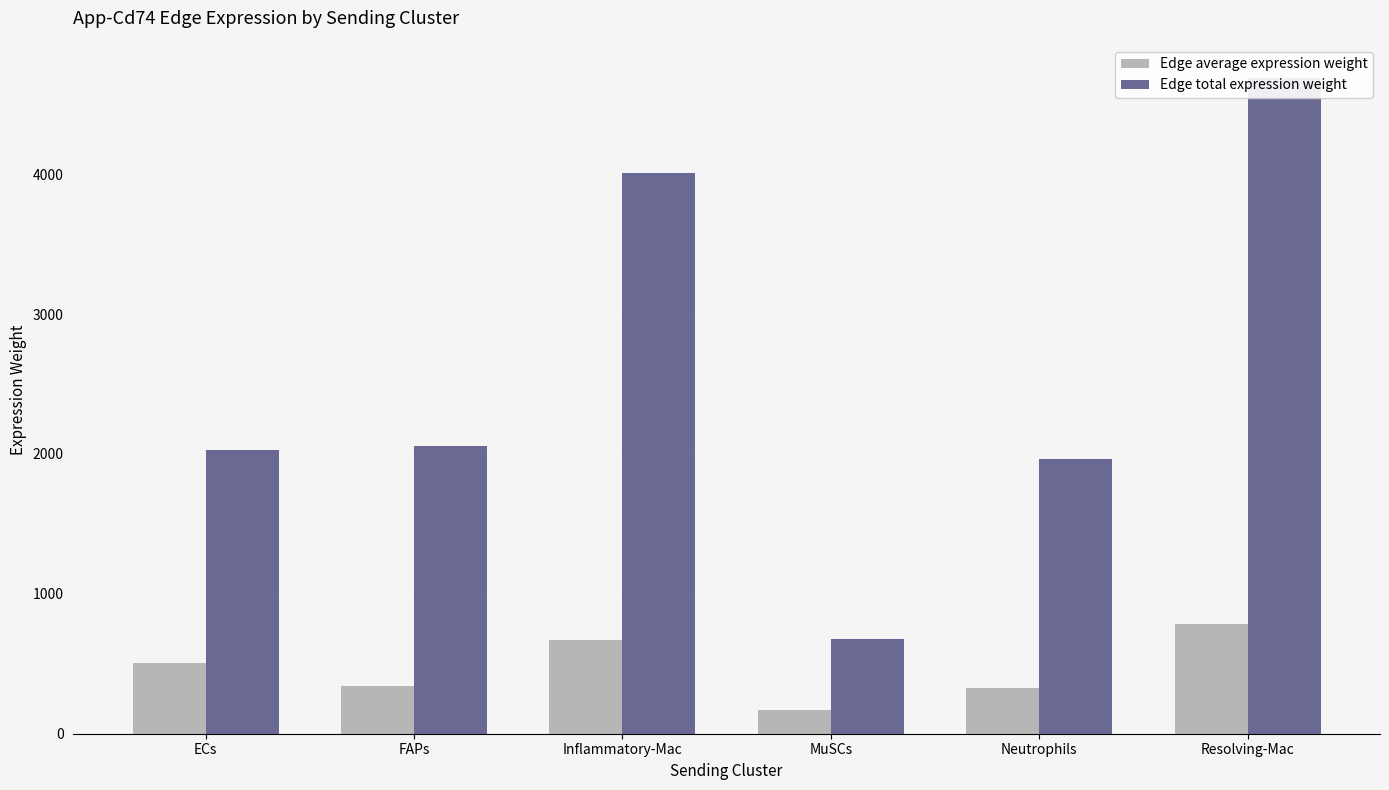

At which label does Edge total expression weight first exceed 2060?

FAPs